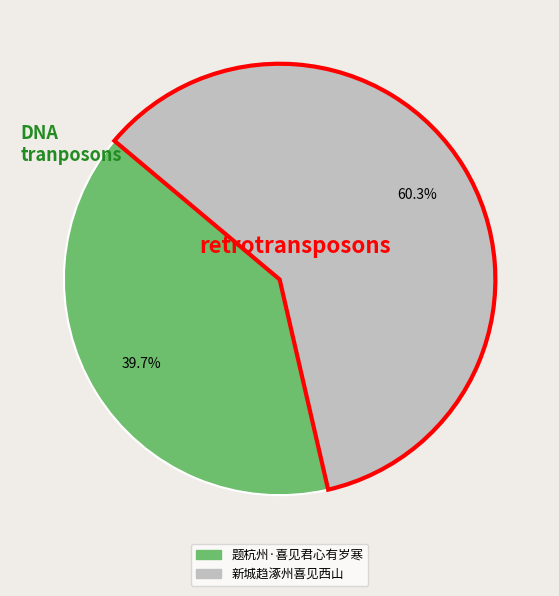

Is there any slice that represents more than half of the pie?

Yes